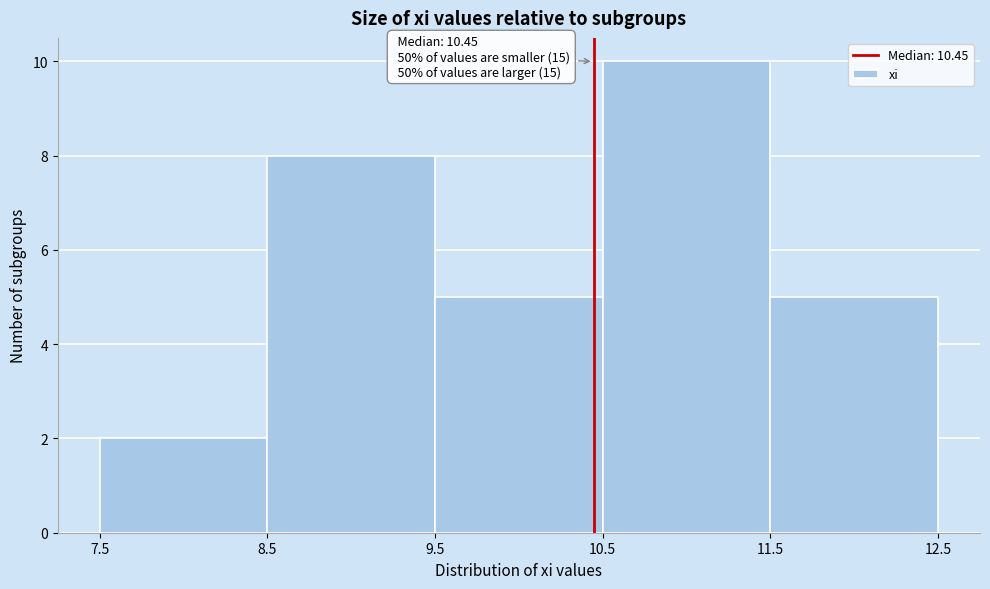

Over which range of the x-axis is the bar tallest?

10.5 to 11.5